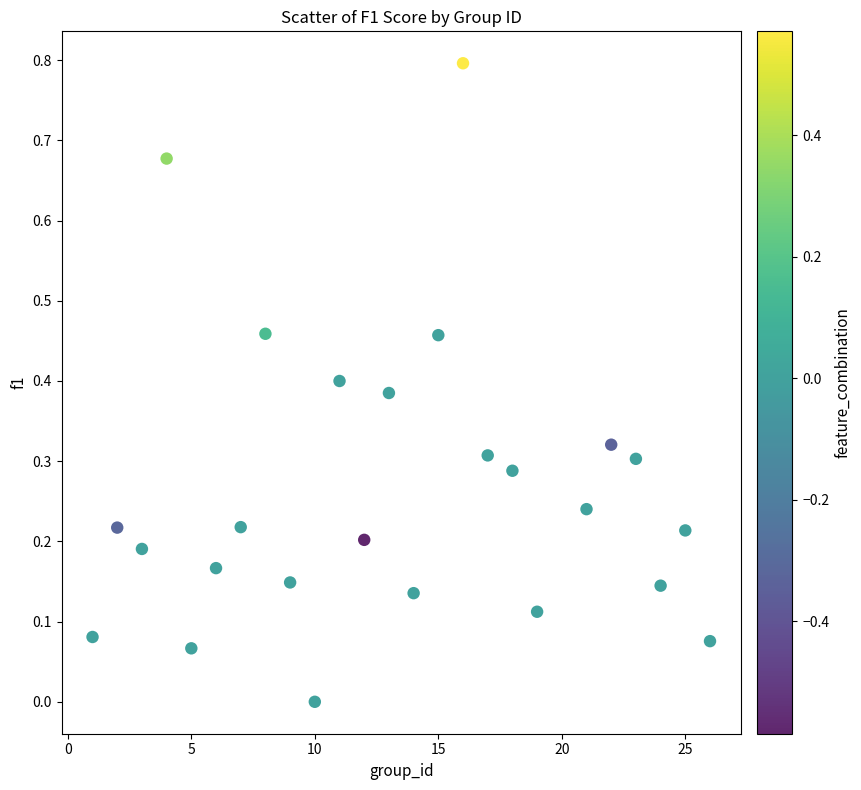

What is the range of Y values (max minus min)?

0.8